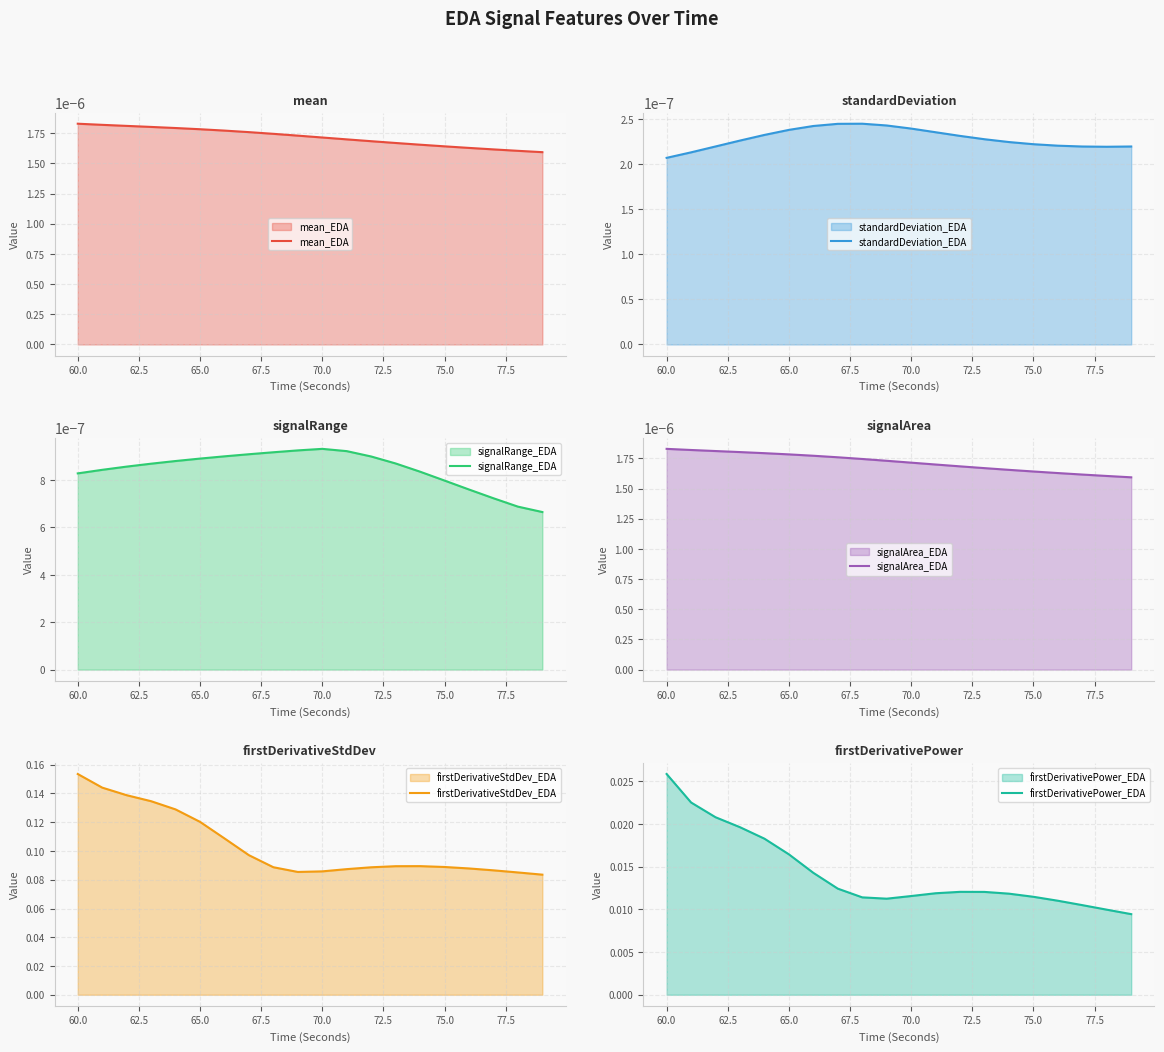

What is the spread (max minus min) of values at 75.0?

0.1